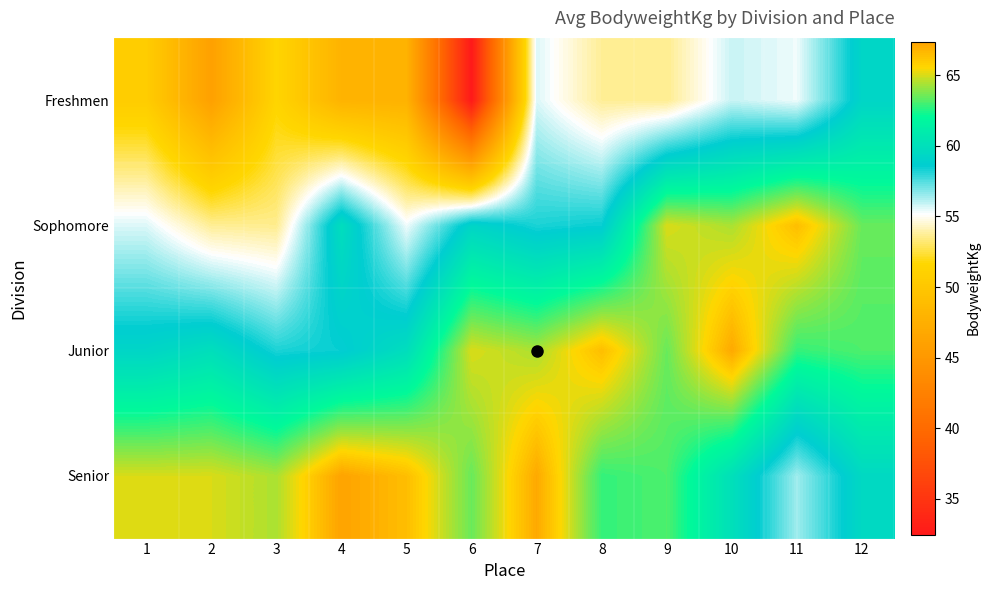

Which series has the widest spread of values?

Freshmen